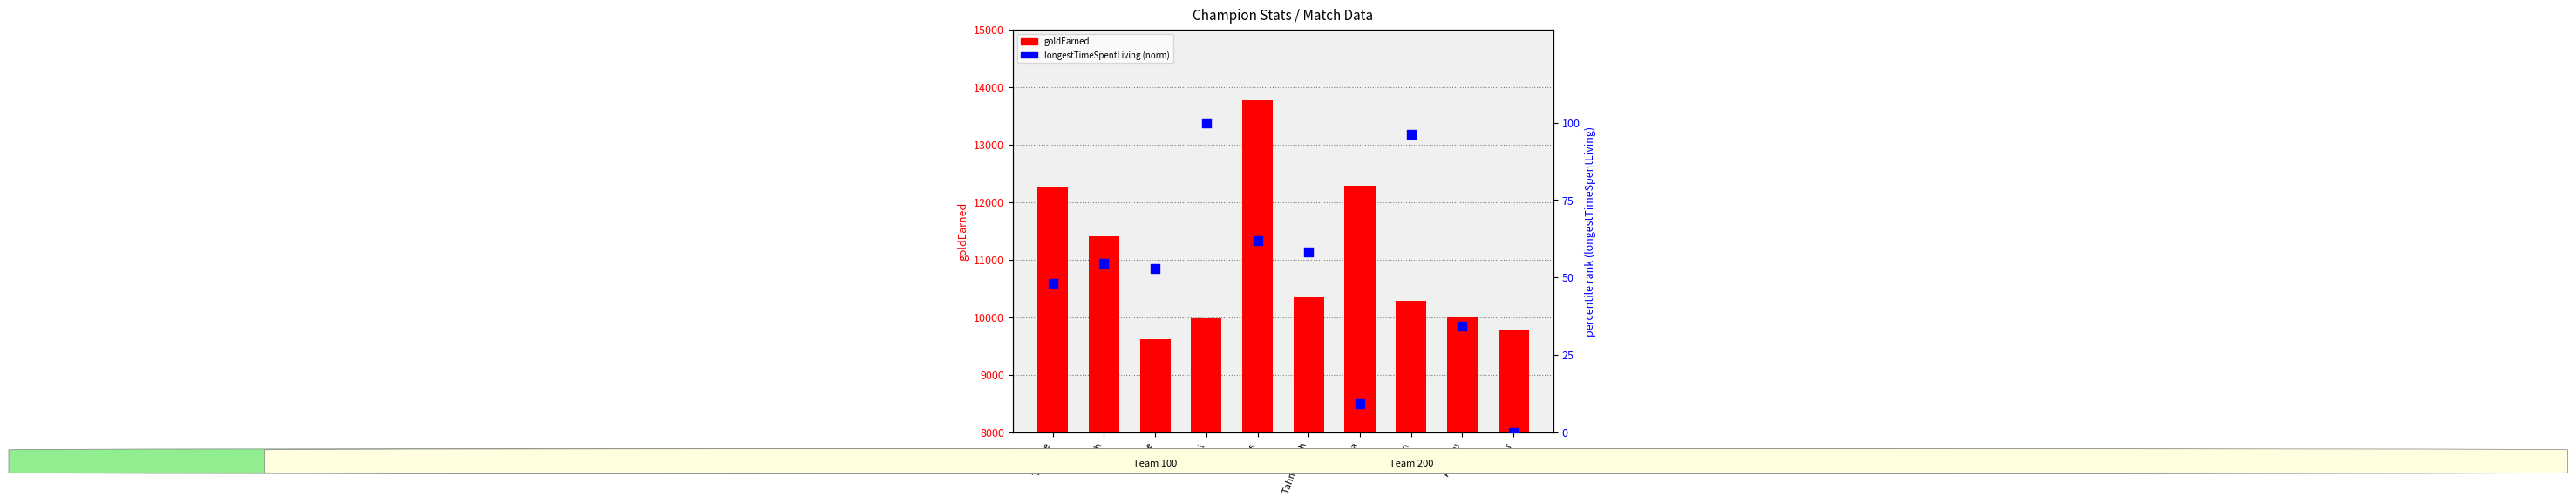

Is the value of goldEarned at Samira greater than the value of longestTimeSpentLiving (norm) at Lucian?

Yes